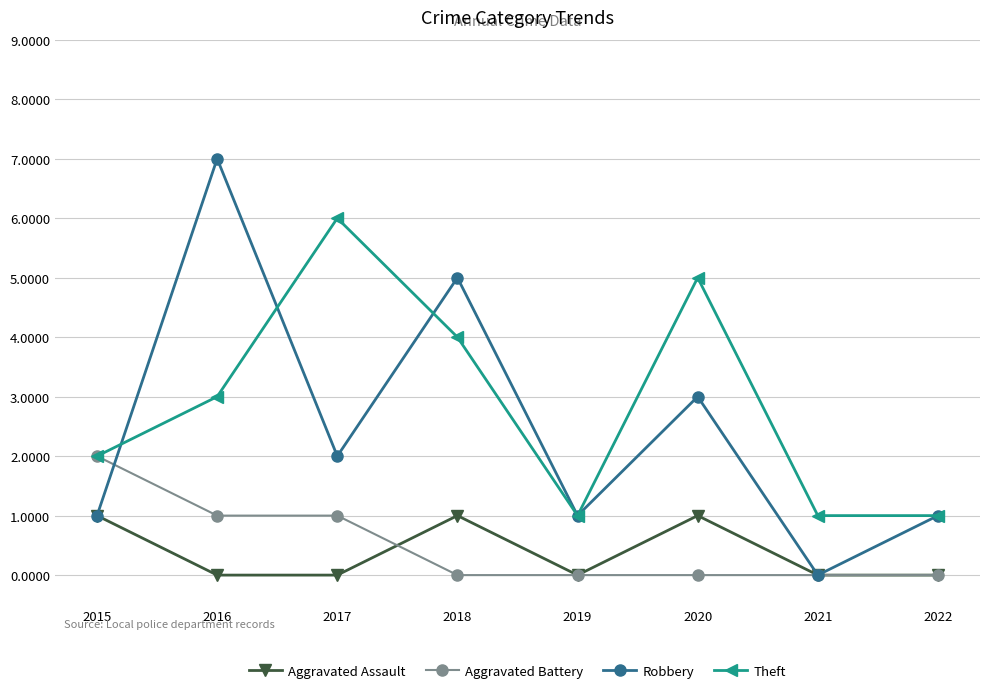

Which series has the widest spread of values?

Robbery